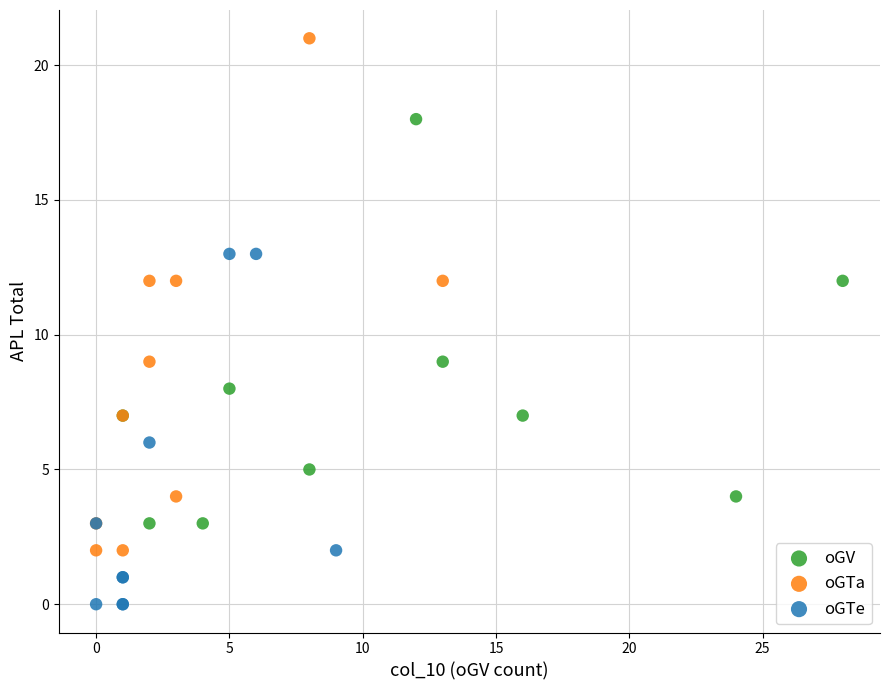

Which series contains the lowest Y value?

oGTe